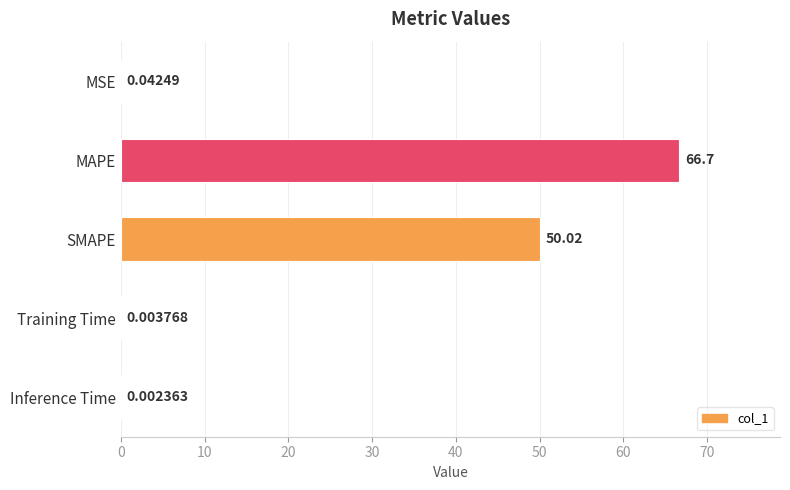

What is the sum of all values?

116.8